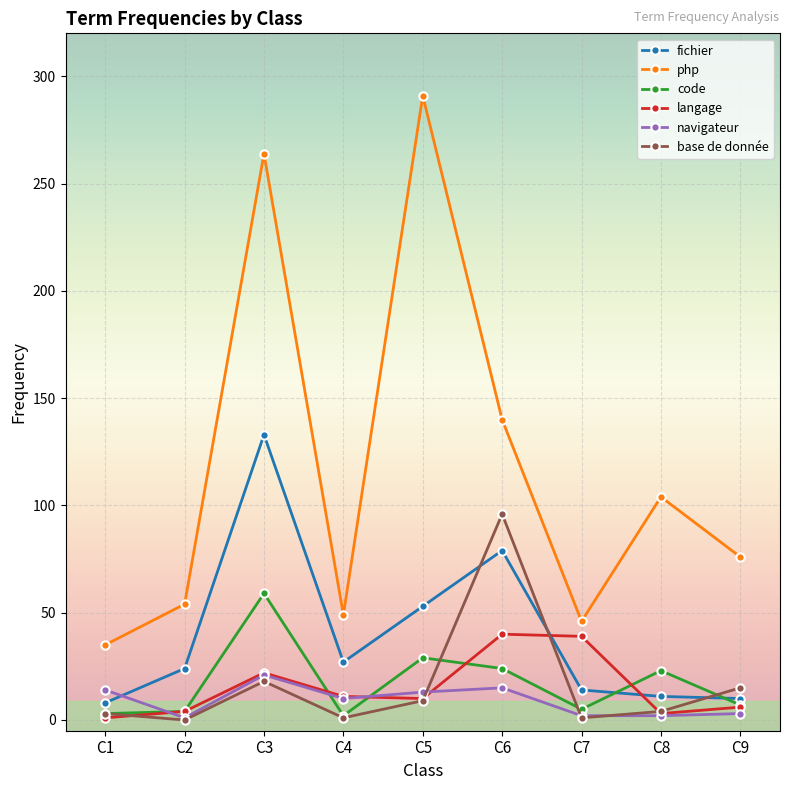

The value of base de donnée at C2 is 0. True or false?

True